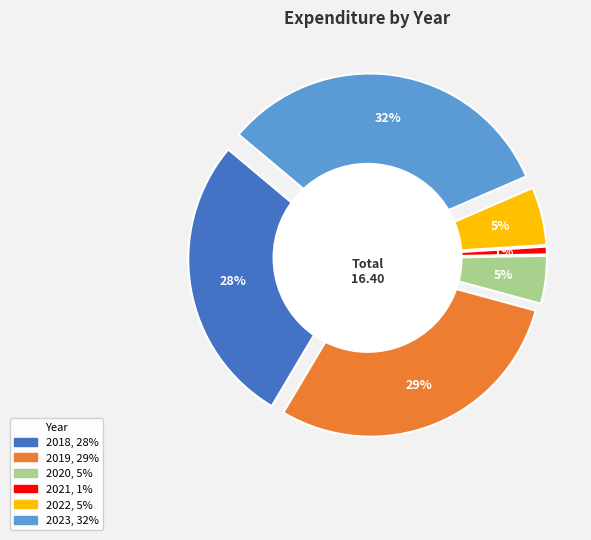

Which slice is the largest?

2023